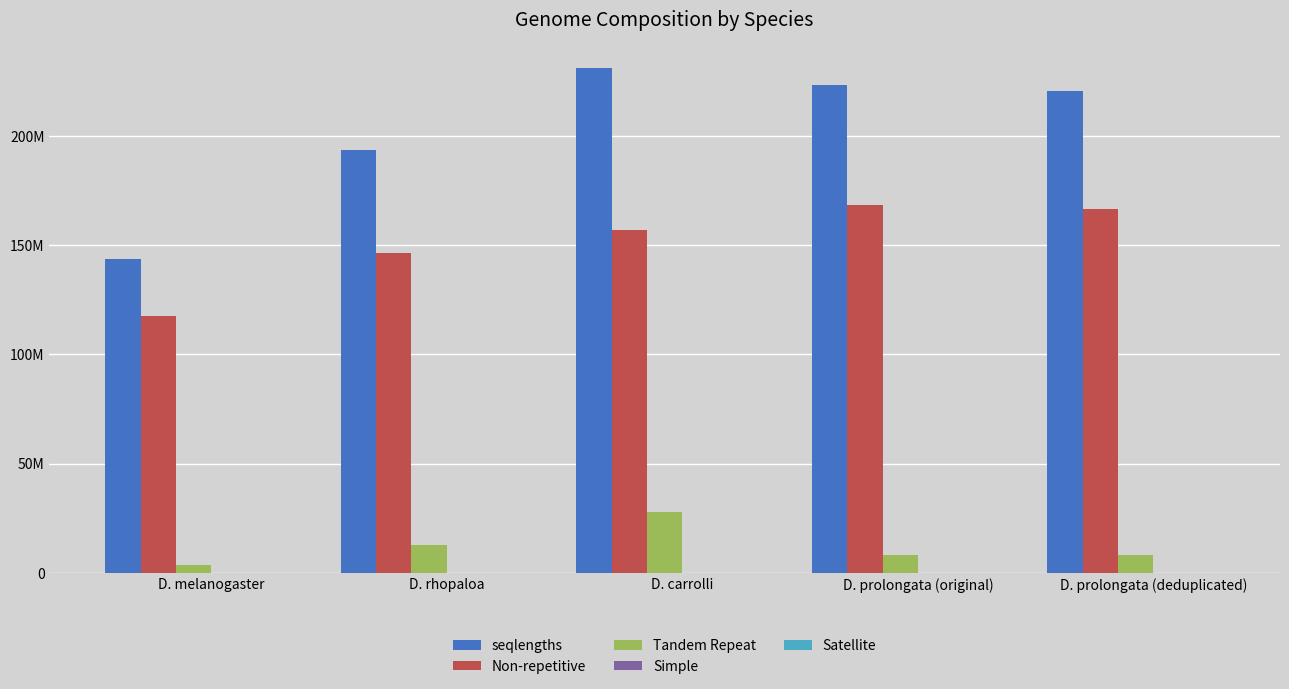

Are the bars horizontal?

No